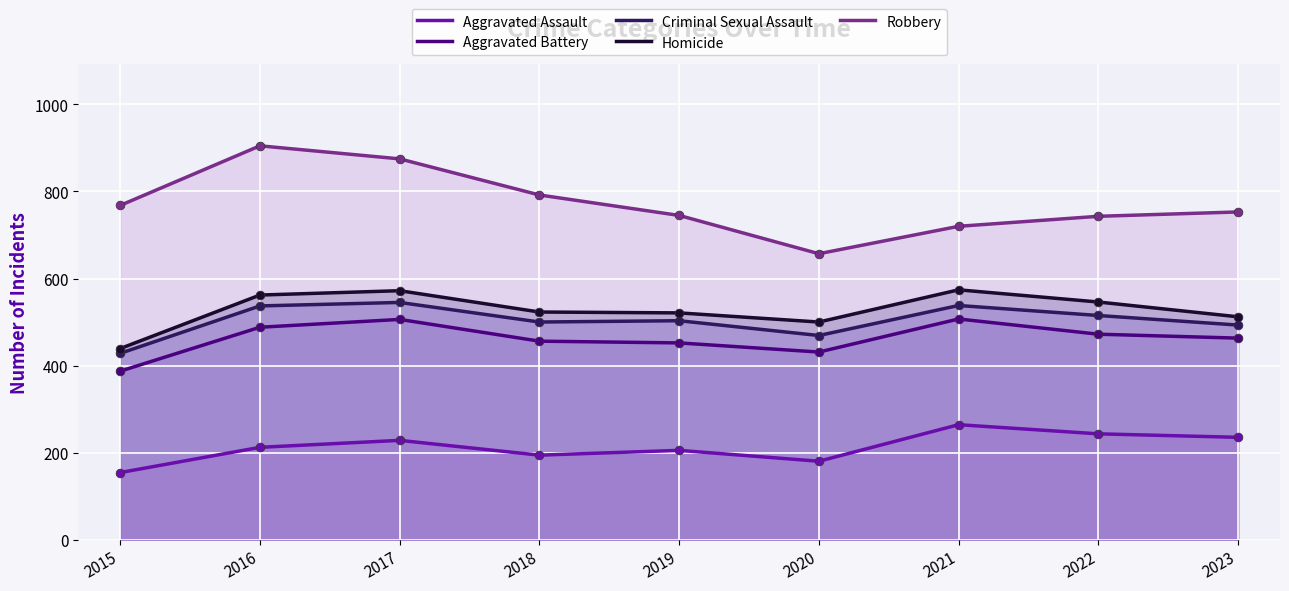

What is the total value across all series at 2021?

2603